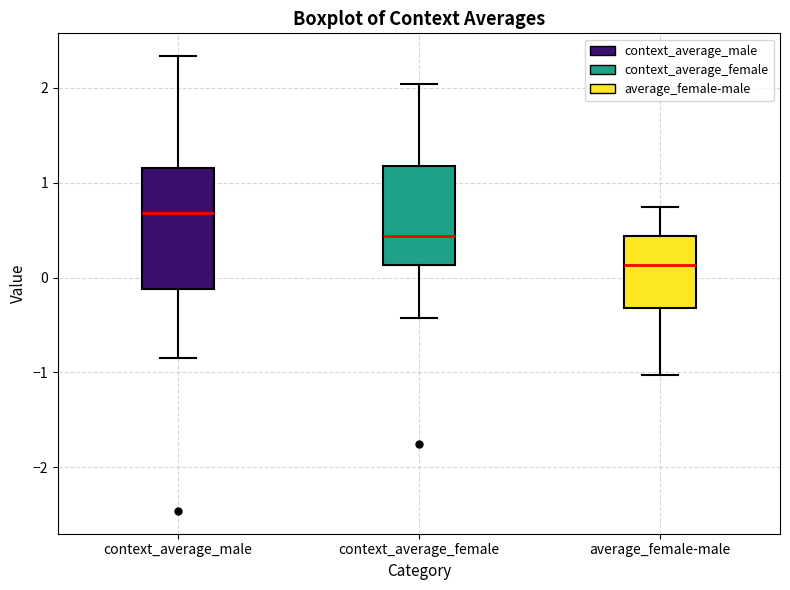

Where is the upper edge of the box for context_average_male on the y-axis? The values are not printed on the chart, so give them approximately, as read against the axis.

1.2